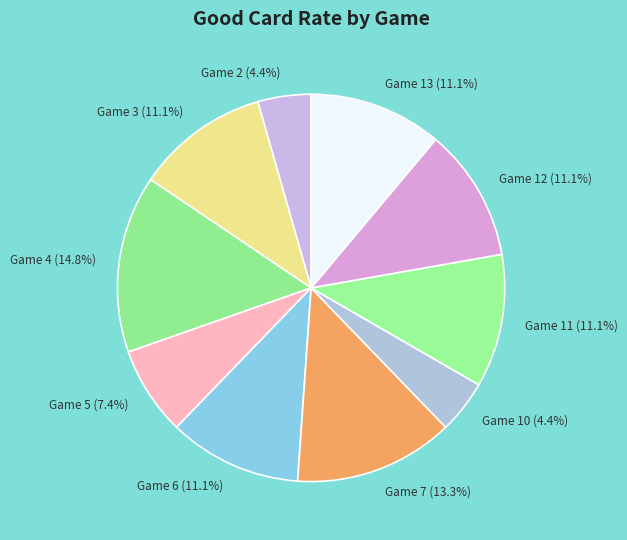

True or false: Game 6 accounts for 11% of the total.

True